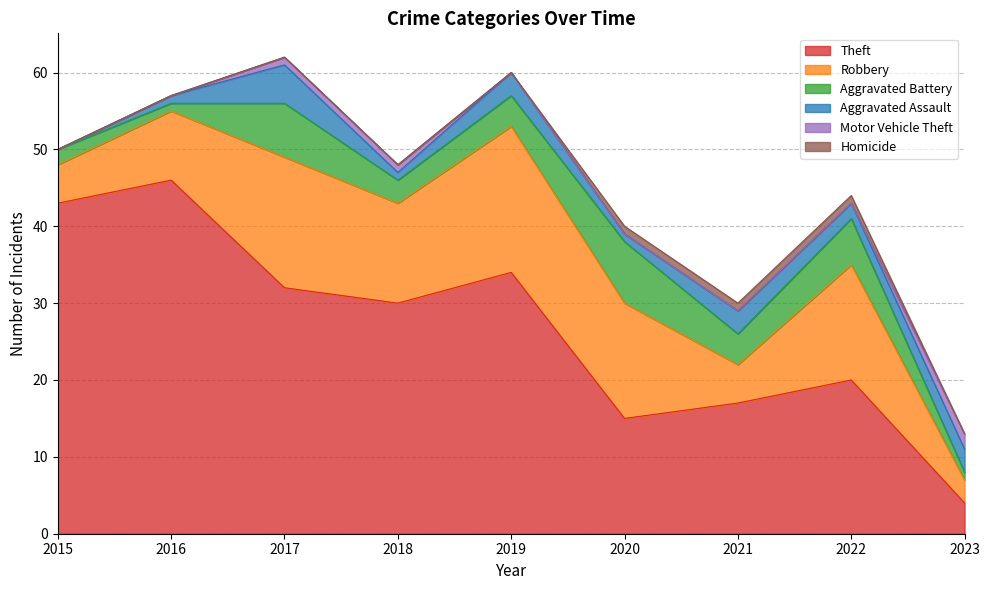

What is the difference between the Aggravated Battery values at 2016 and 2021?

3